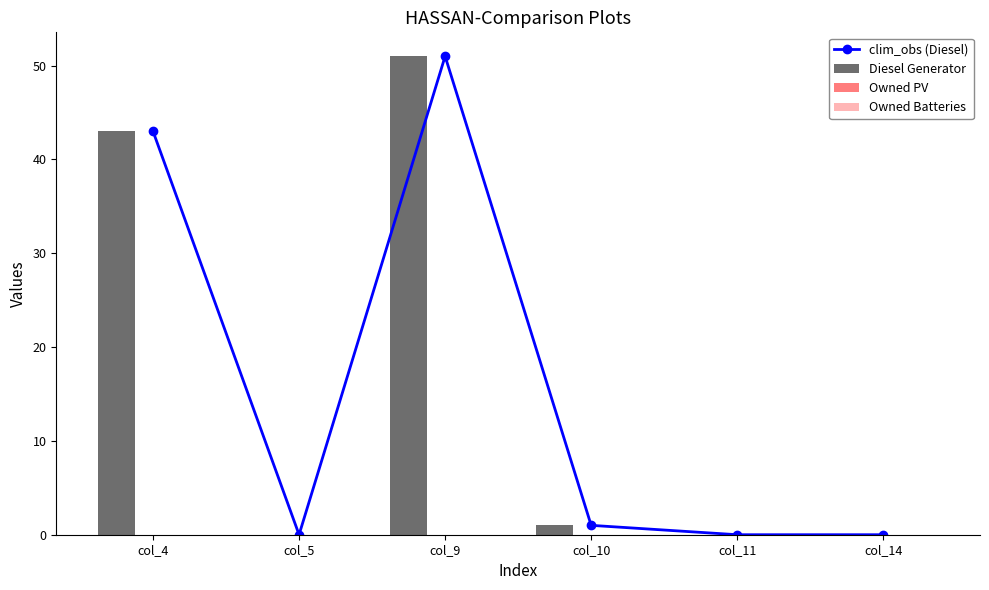

How many data points does each series have?

6